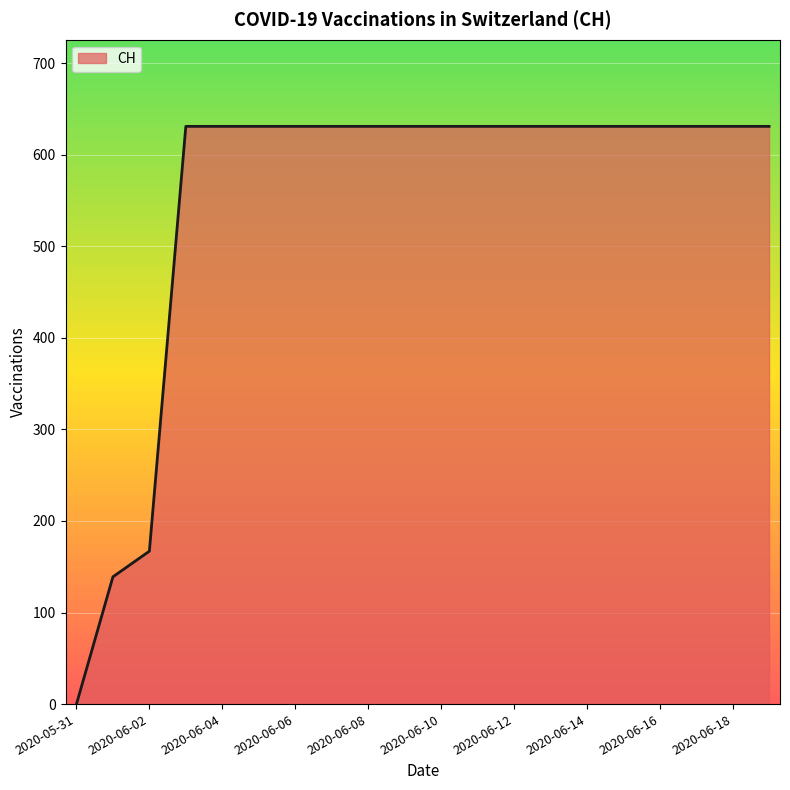

What is the maximum value shown in the chart?

631